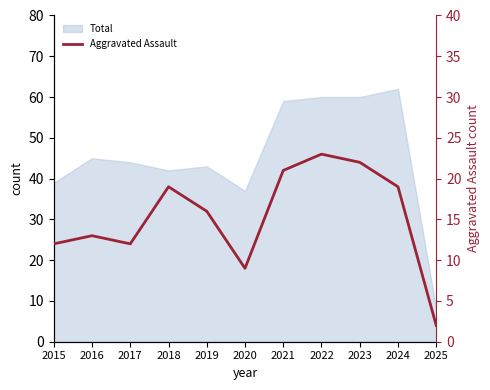

What is the minimum value shown in the chart?

2